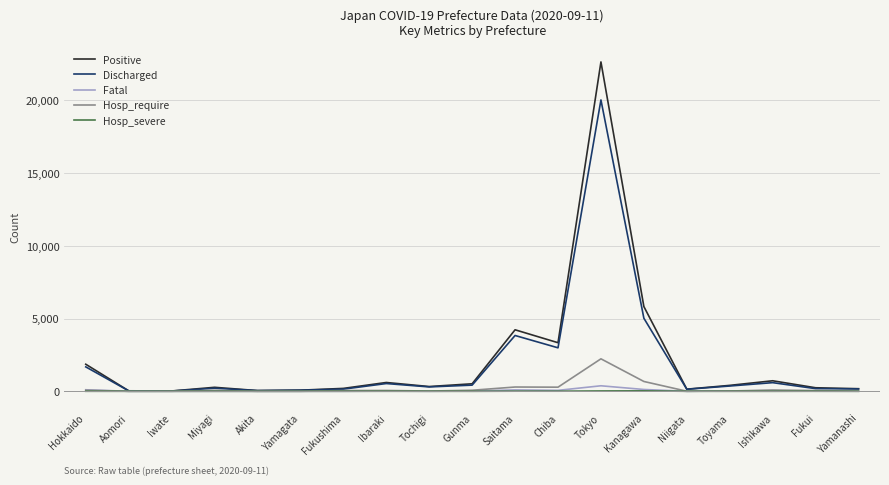

What is the total value across all series at Kanagawa?

11678